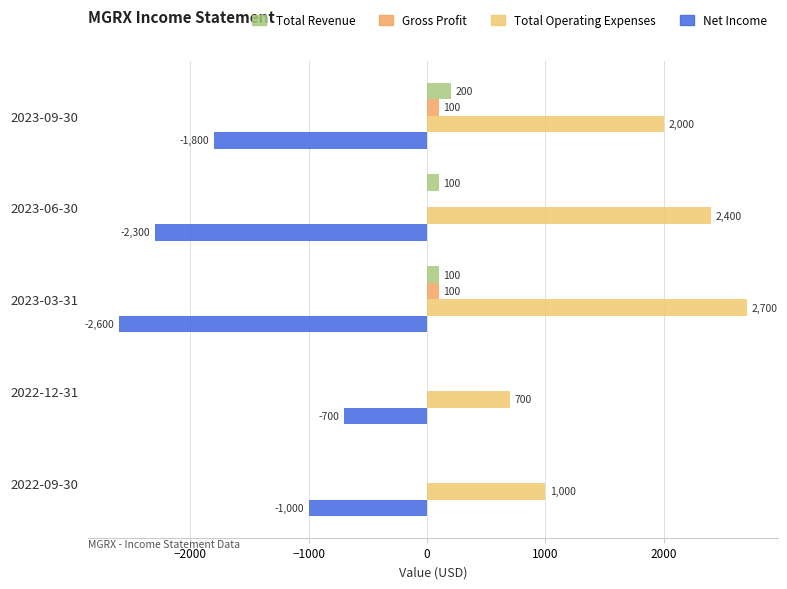

What is the difference between the maximum and minimum values in the Total Revenue series?

200